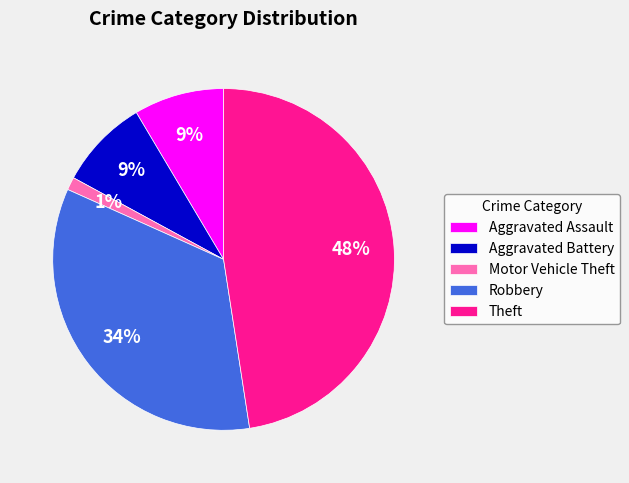

To the nearest percent, what is the difference between the Theft and Aggravated Assault slice percentages?

39%